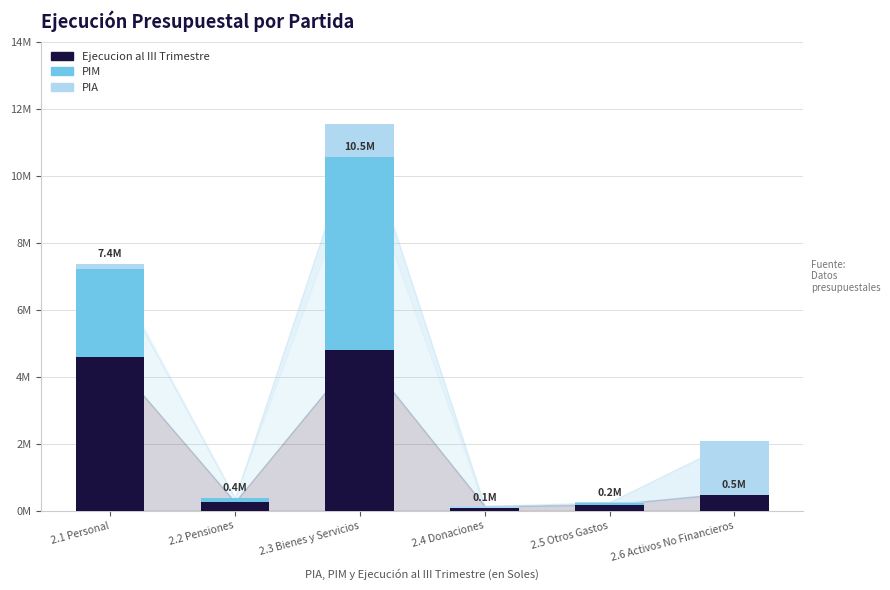

Between 2.5 Otros Gastos and 2.3 Bienes y Servicios, which is larger?

2.3 Bienes y Servicios